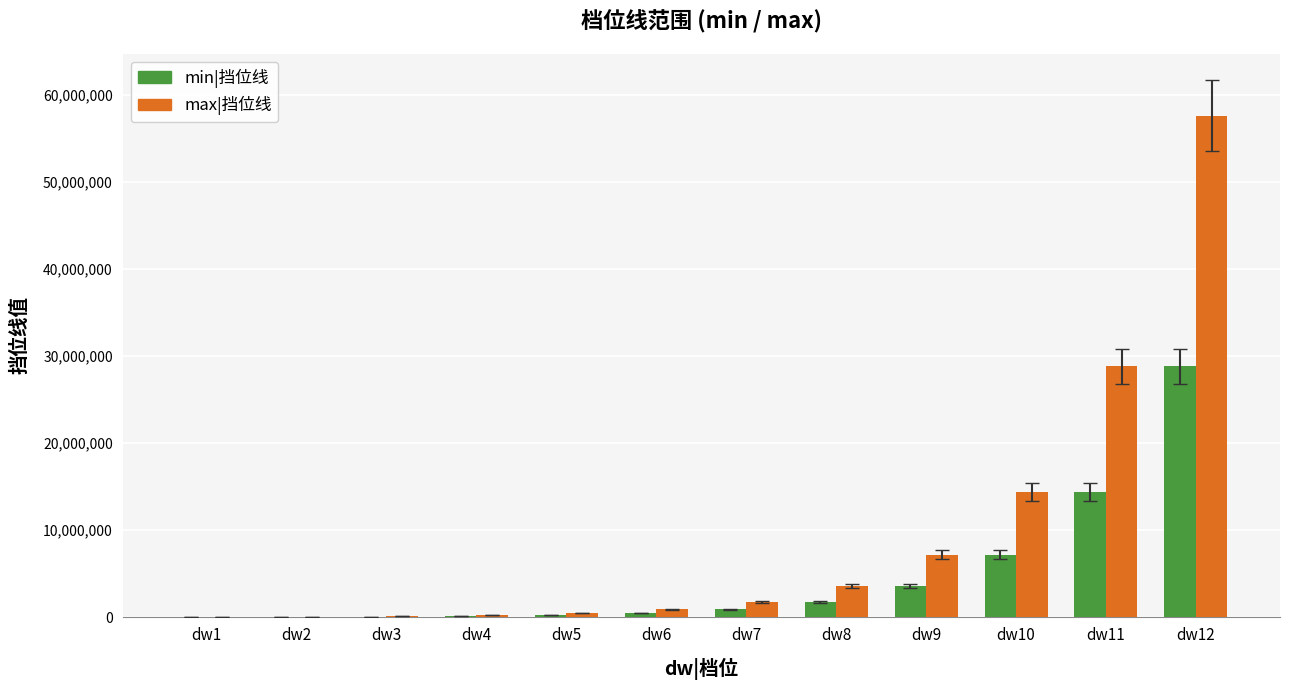

Which series has the largest total across all categories?

max|挡位线